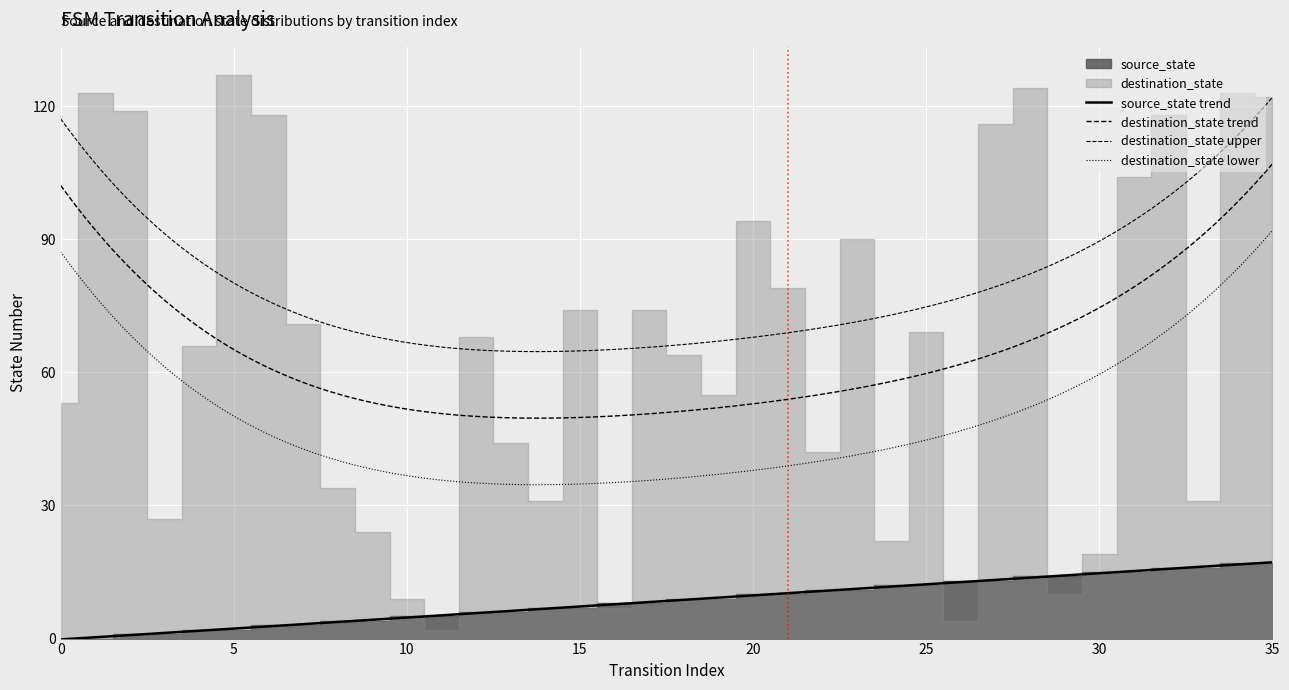

True or false: source_state has more than 2 points higher than both neighbors.

False